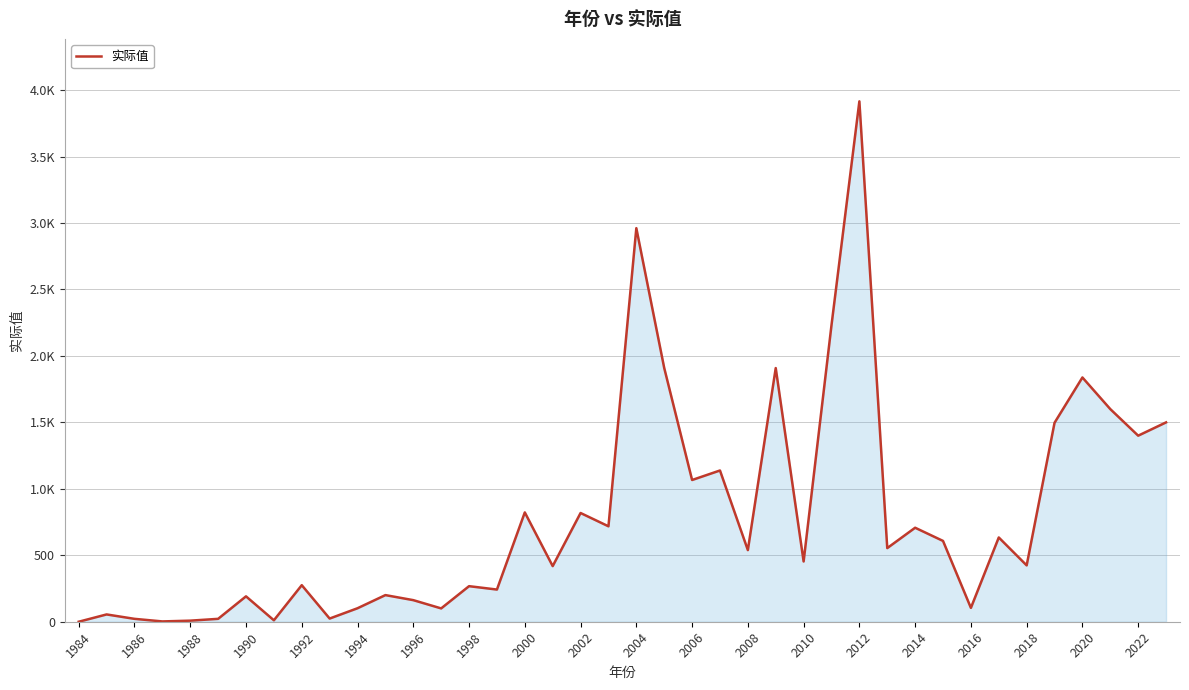

Is this an area chart (filled region under the line)?

Yes